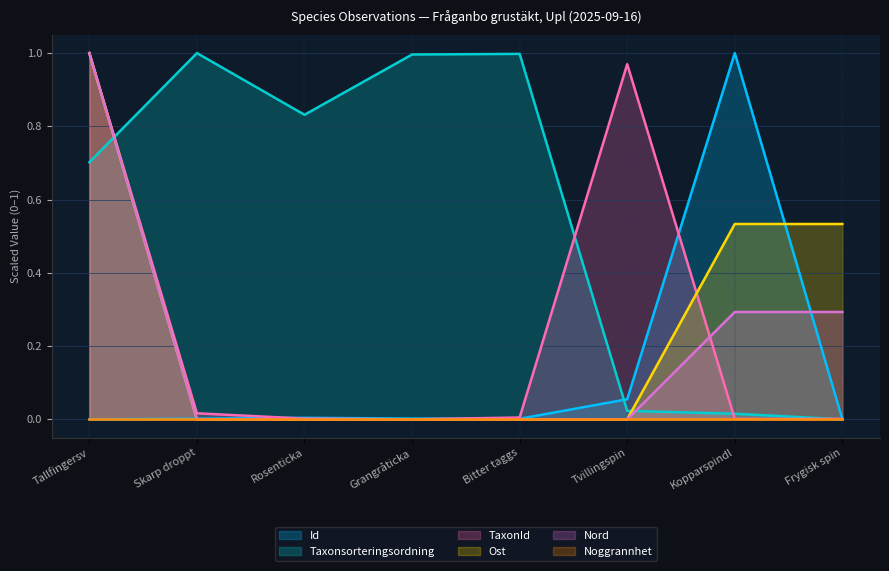

How many times do Id and Nord cross each other?

2